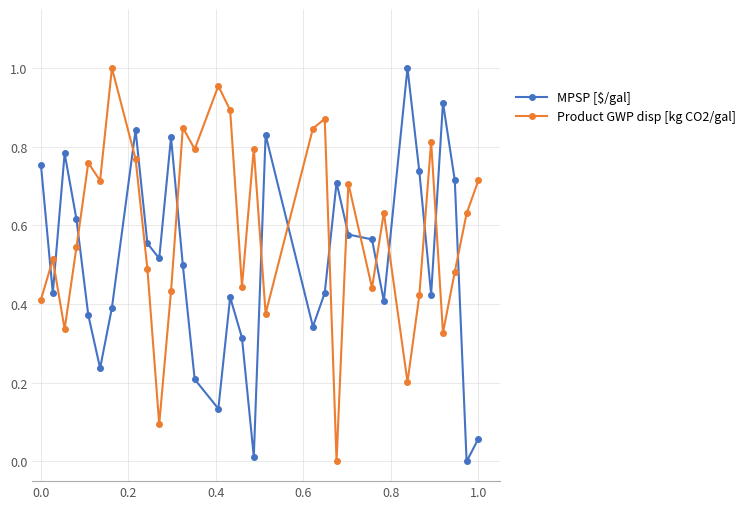

How many times do MPSP [$/gal] and Product GWP disp [kg CO2/gal] cross each other?

15